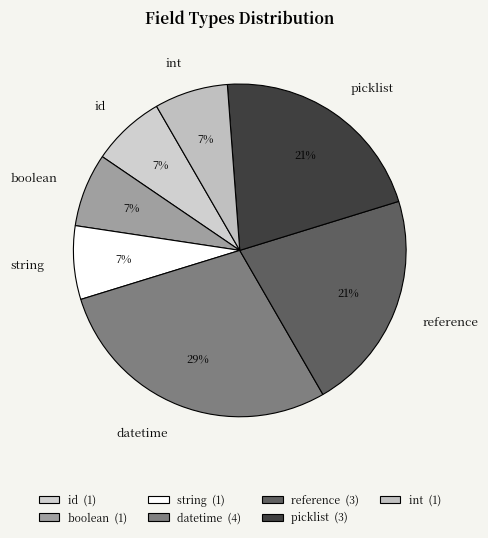

How many slices are in this pie chart?

7